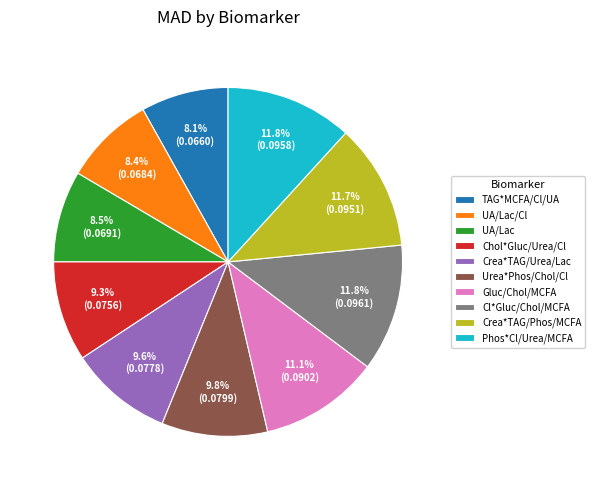

What percentage do Phos*Cl/Urea/MCFA and TAG*MCFA/Cl/UA together represent?

19.9%